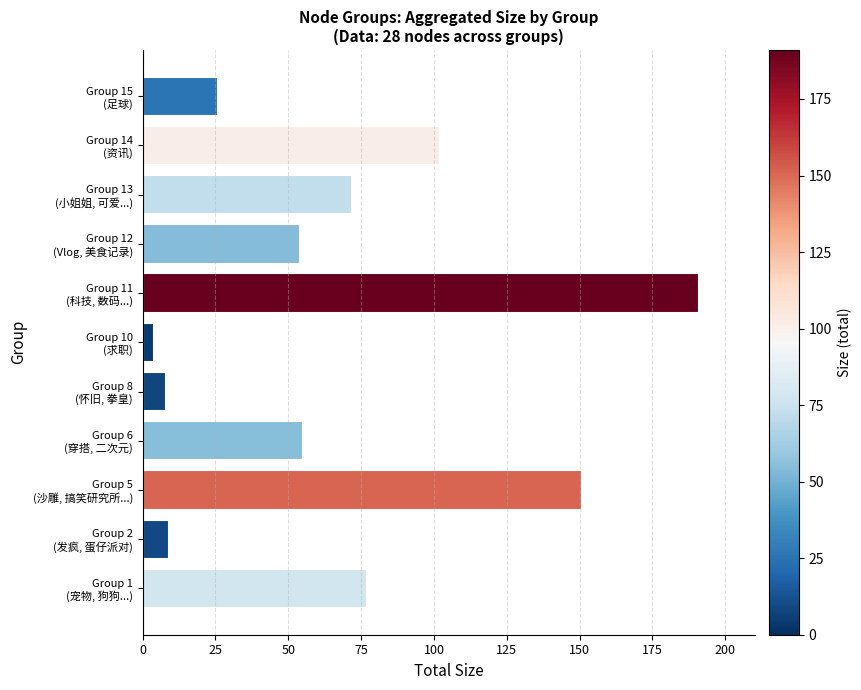

Which label corresponds to the largest value in the chart?

Group 11
(科技, 数码...)